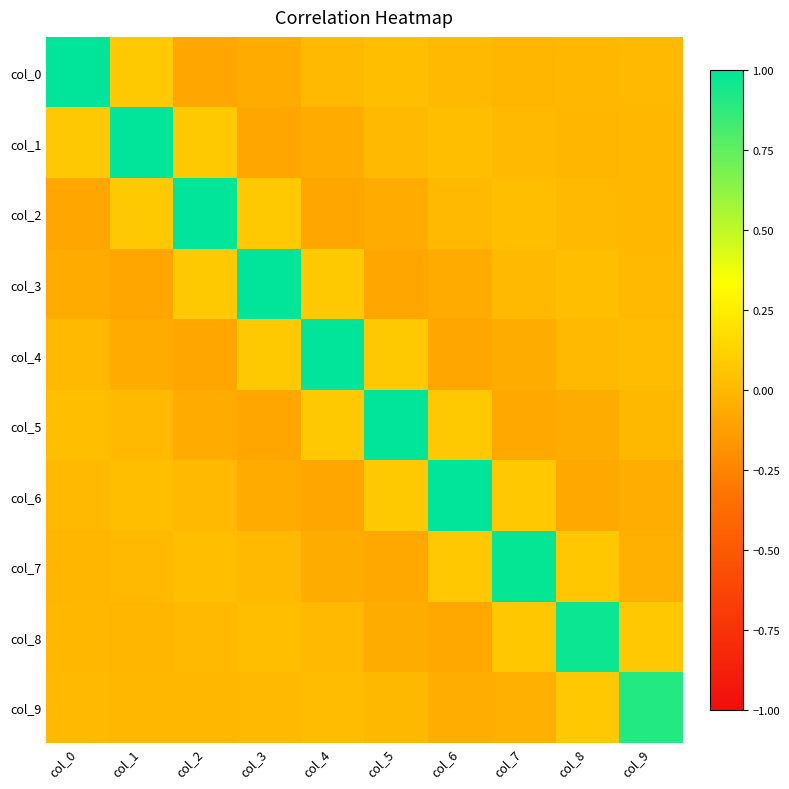

Reading left to right, what are all the values shown in this chart?

col_0: col_0=1.0	col_1=0.1	col_2=-0.1	col_3=-0.1	col_4=0.0	col_5=0.0	col_6=0.0	col_7=-0.0	col_8=-0.0	col_9=0.0
col_1: col_0=0.1	col_1=1.0	col_2=0.1	col_3=-0.1	col_4=-0.1	col_5=0.0	col_6=0.0	col_7=0.0	col_8=-0.0	col_9=-0.0
col_2: col_0=-0.1	col_1=0.1	col_2=1.0	col_3=0.1	col_4=-0.1	col_5=-0.1	col_6=0.0	col_7=0.0	col_8=0.0	col_9=-0.0
col_3: col_0=-0.1	col_1=-0.1	col_2=0.1	col_3=1.0	col_4=0.1	col_5=-0.1	col_6=-0.1	col_7=0.0	col_8=0.0	col_9=0.0
col_4: col_0=0.0	col_1=-0.1	col_2=-0.1	col_3=0.1	col_4=1.0	col_5=0.1	col_6=-0.1	col_7=-0.1	col_8=0.0	col_9=0.0
col_5: col_0=0.0	col_1=0.0	col_2=-0.1	col_3=-0.1	col_4=0.1	col_5=1.0	col_6=0.1	col_7=-0.1	col_8=-0.1	col_9=-0.0
col_6: col_0=0.0	col_1=0.0	col_2=0.0	col_3=-0.1	col_4=-0.1	col_5=0.1	col_6=1.0	col_7=0.1	col_8=-0.1	col_9=-0.0
col_7: col_0=-0.0	col_1=0.0	col_2=0.0	col_3=0.0	col_4=-0.1	col_5=-0.1	col_6=0.1	col_7=1.0	col_8=0.1	col_9=-0.0
col_8: col_0=-0.0	col_1=-0.0	col_2=0.0	col_3=0.0	col_4=0.0	col_5=-0.1	col_6=-0.1	col_7=0.1	col_8=1.0	col_9=0.1
col_9: col_0=0.0	col_1=-0.0	col_2=-0.0	col_3=0.0	col_4=0.0	col_5=-0.0	col_6=-0.0	col_7=-0.0	col_8=0.1	col_9=0.9